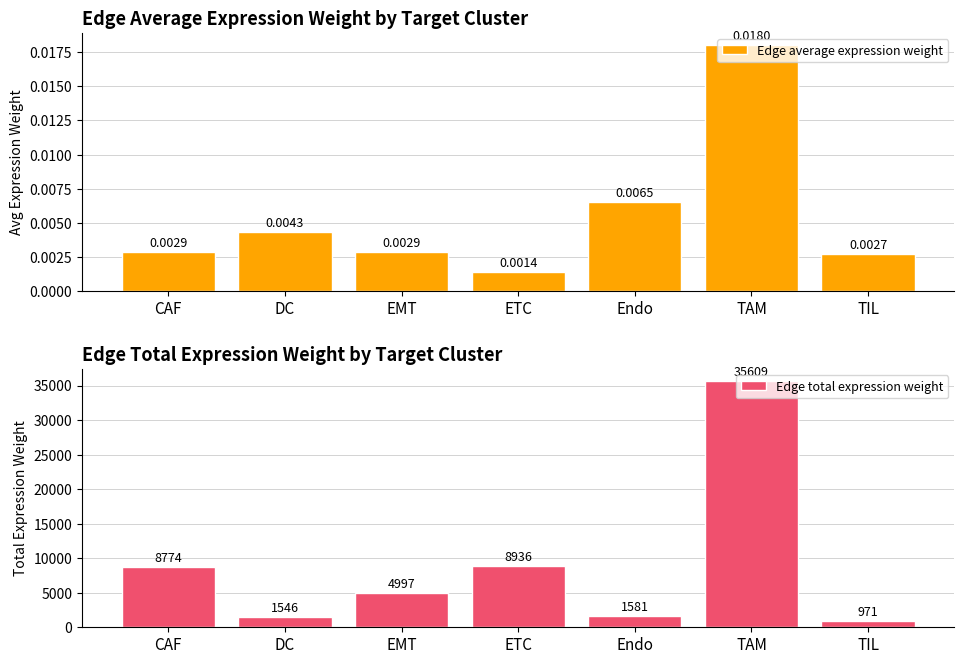

The value of Edge average expression weight at Endo is 0.0. True or false?

False